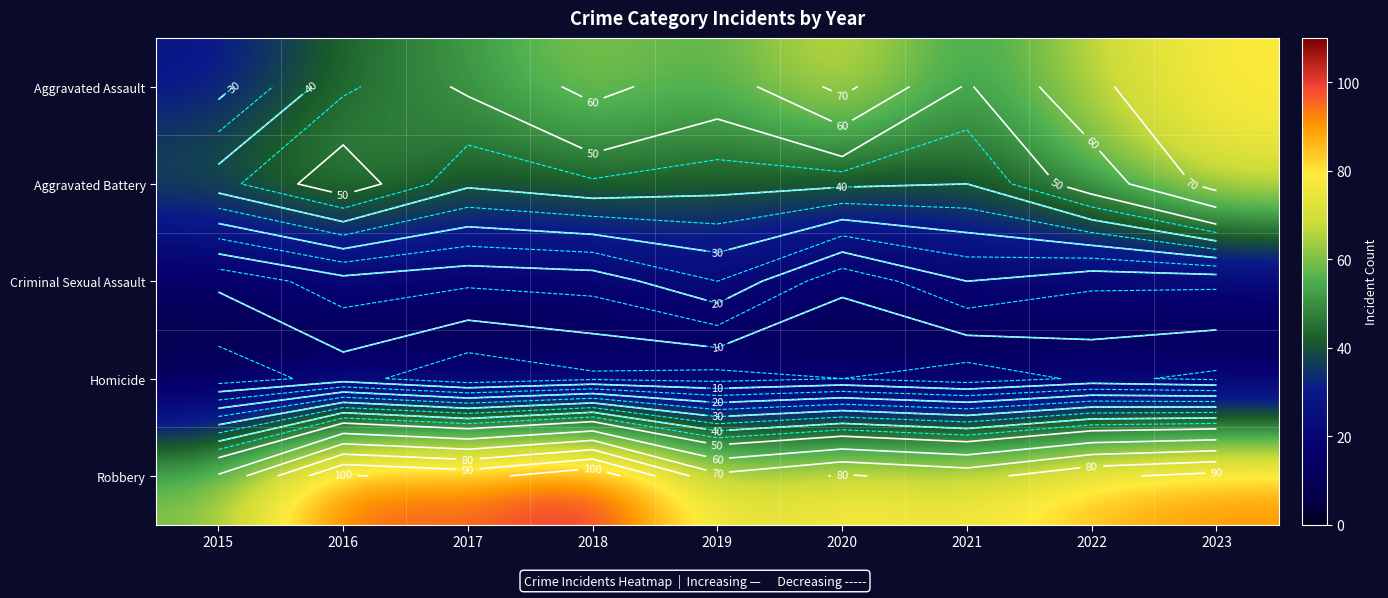

What is the difference between the Aggravated Assault values at 2022 and 2017?

17